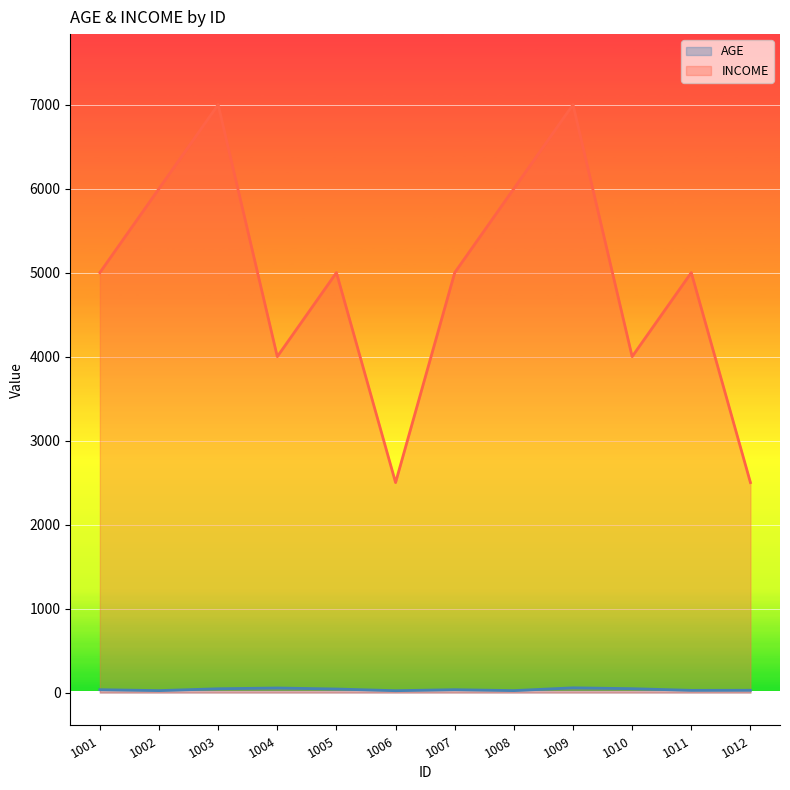

How many interior local valleys does the INCOME series have?

3